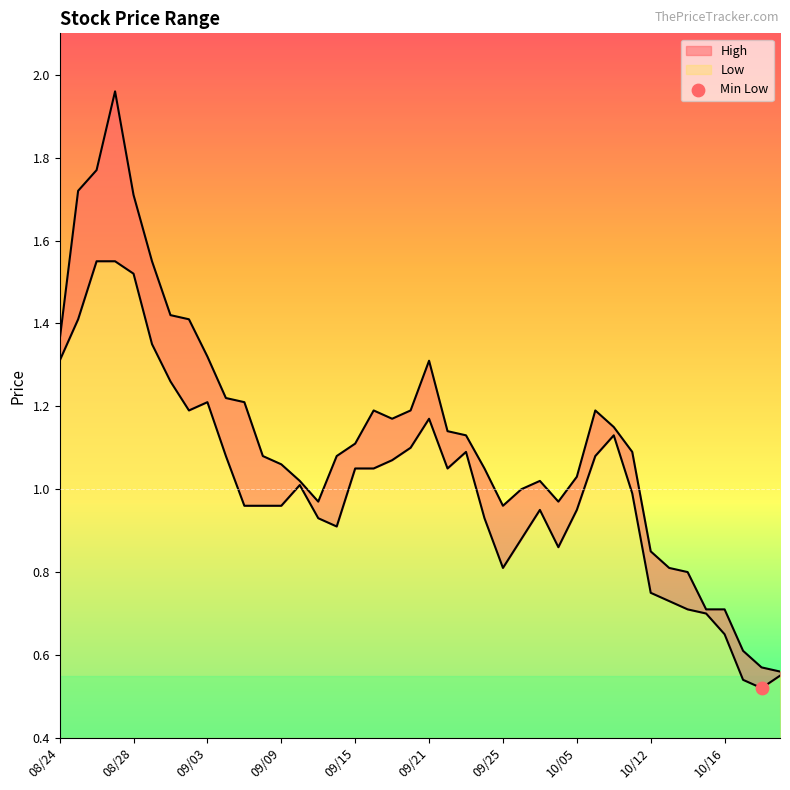

Which series contains the highest Y value?

High